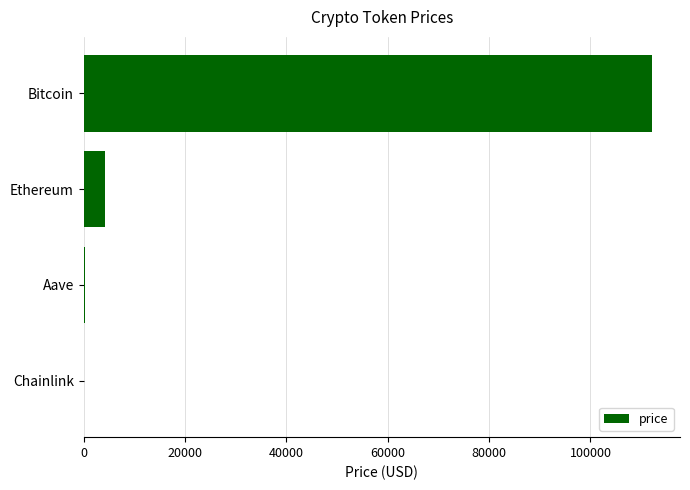

Count the number of data series in this chart.

1